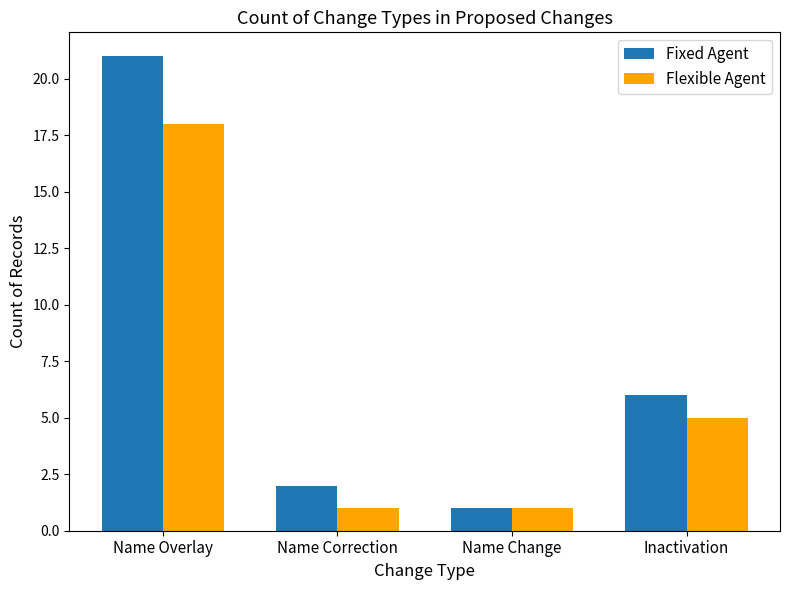

What is the average value of the Fixed Agent series?

8